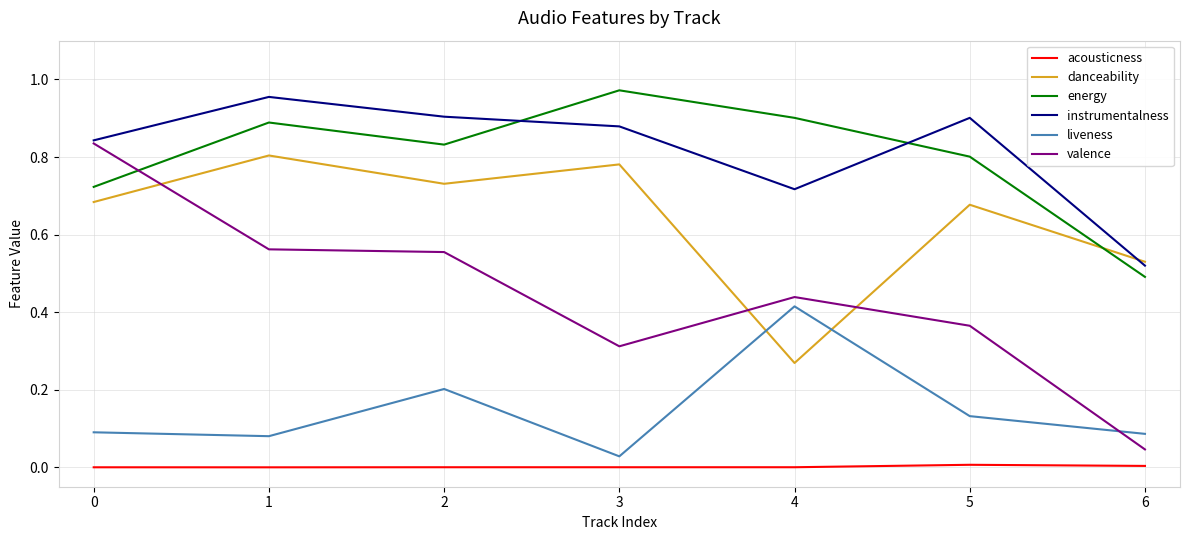

True or false: energy and danceability cross at least once.

True